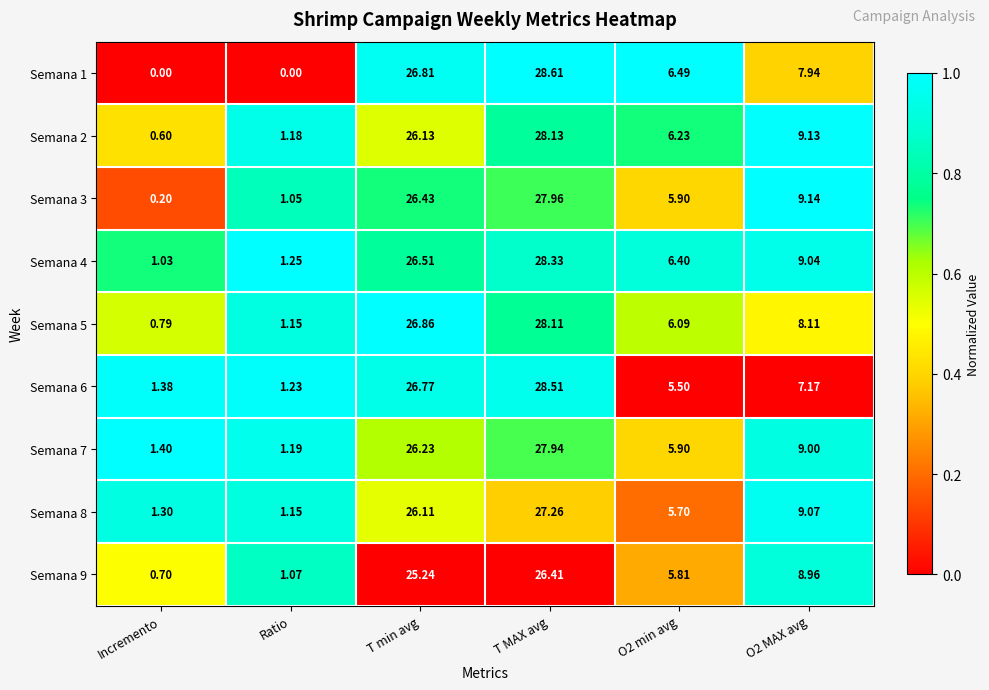

Count the number of categories in the chart.

6